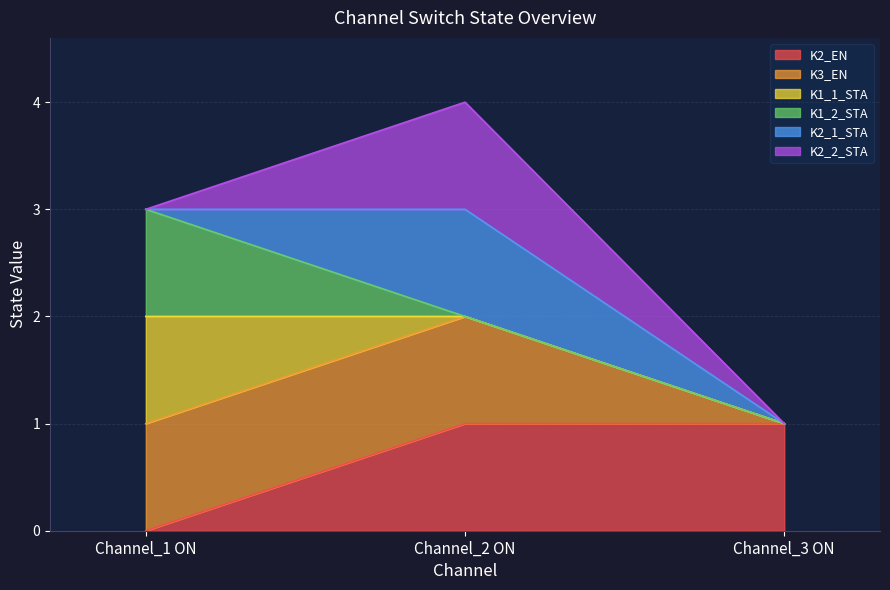

Read the K2_EN value at Channel_2 ON.

1